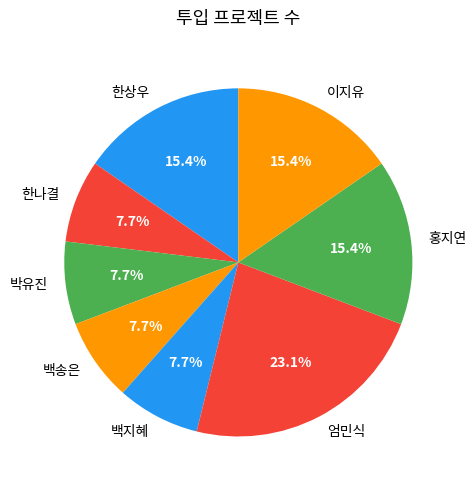

To the nearest percent, what portion does 이지유 represent?

15%